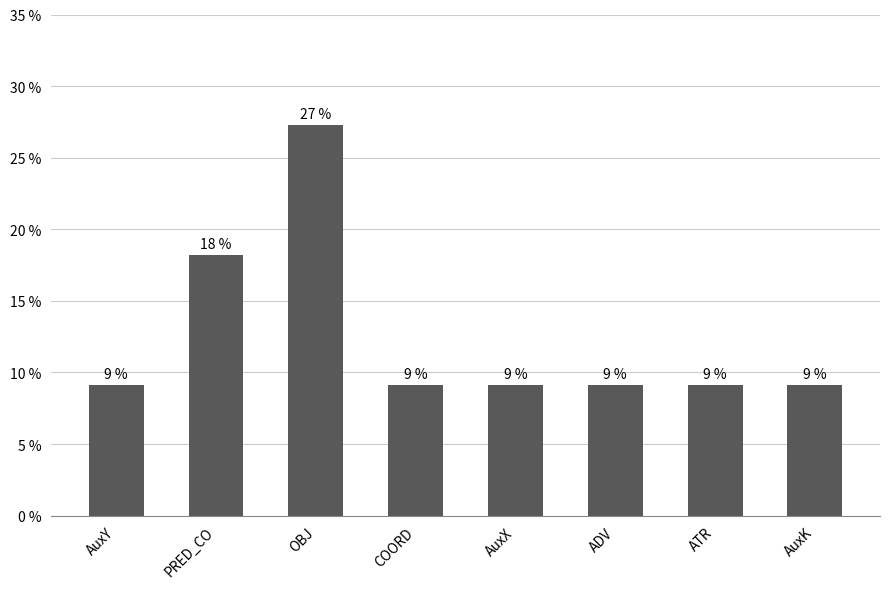

What position from the left is AuxX?

5